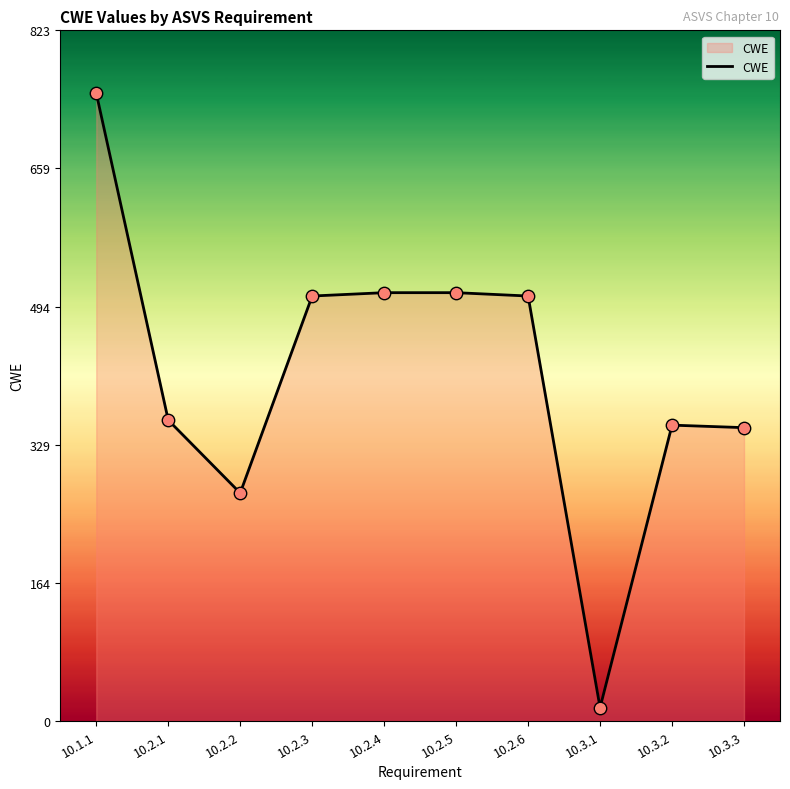

What is the change in value from 10.2.2 to 10.2.6?

+235